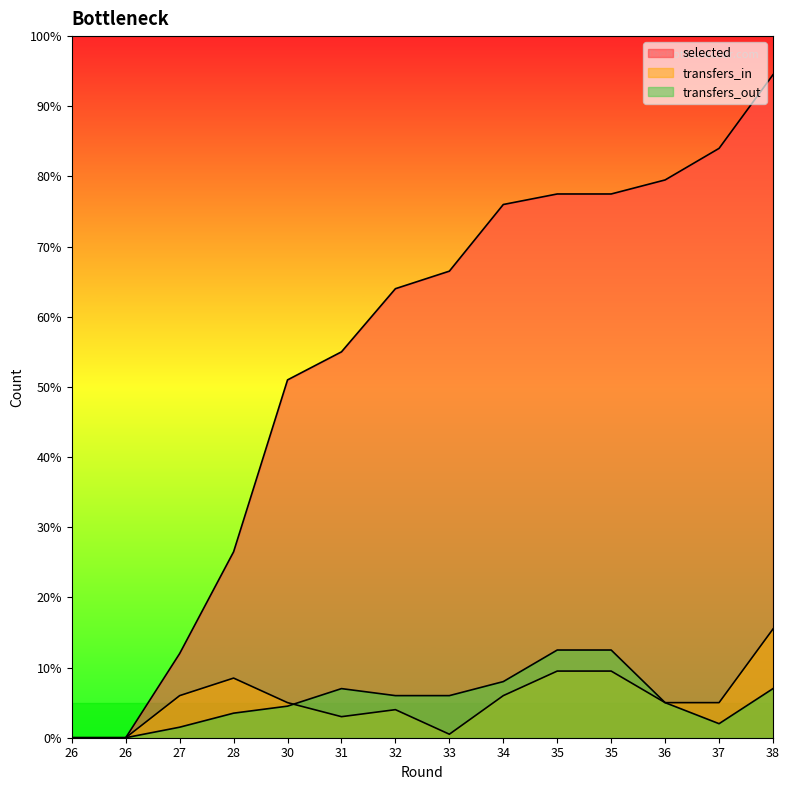

What is the value of the transfers_in point at the 14th from the left?

31